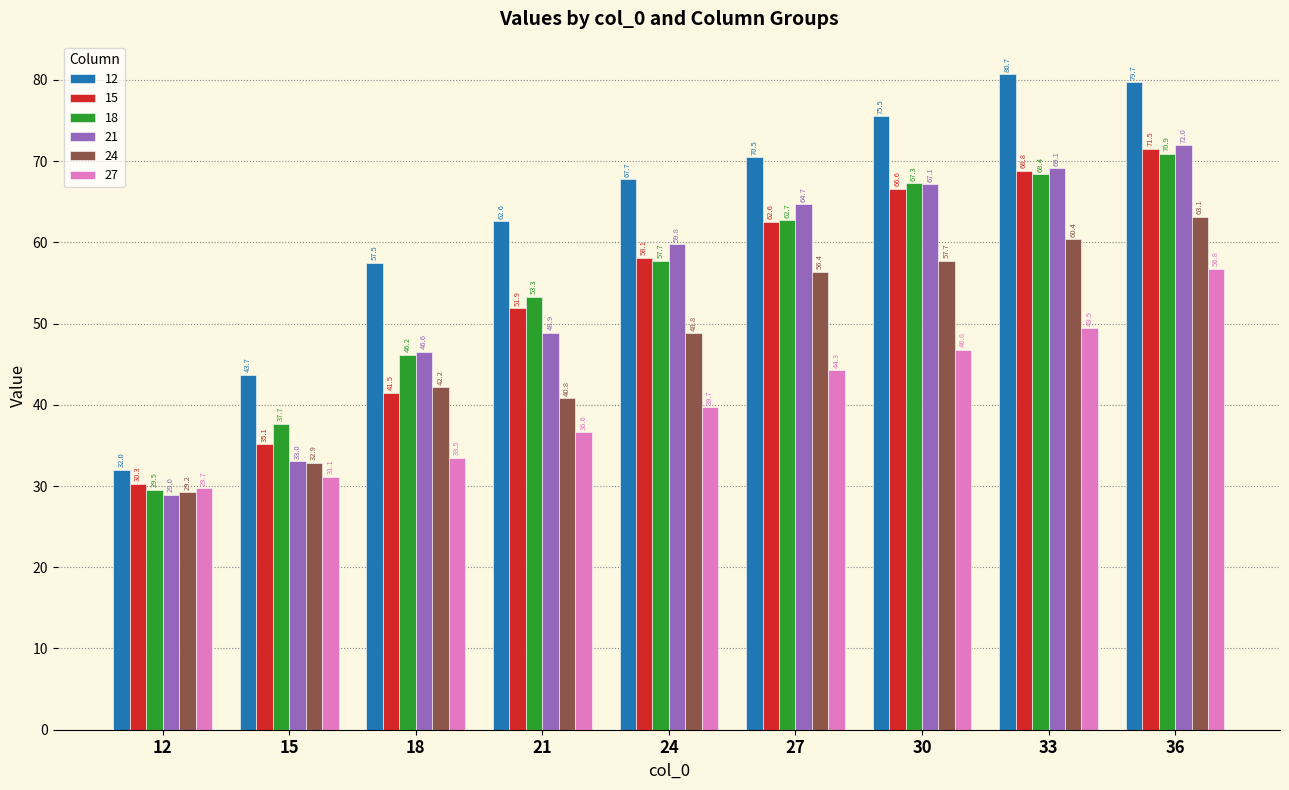

Reading right to left, transcribe all the data shown in this chart.

12: 36=79.7	33=80.7	30=75.5	27=70.5	24=67.7	21=62.6	18=57.5	15=43.7	12=32.0
15: 36=71.5	33=68.8	30=66.6	27=62.6	24=58.1	21=51.9	18=41.5	15=35.1	12=30.3
18: 36=70.9	33=68.4	30=67.3	27=62.7	24=57.7	21=53.3	18=46.2	15=37.7	12=29.5
21: 36=72.0	33=69.1	30=67.1	27=64.7	24=59.8	21=48.9	18=46.6	15=33.0	12=29.0
24: 36=63.1	33=60.4	30=57.7	27=56.4	24=48.8	21=40.8	18=42.2	15=32.9	12=29.2
27: 36=56.8	33=49.5	30=46.8	27=44.3	24=39.7	21=36.6	18=33.5	15=31.1	12=29.7